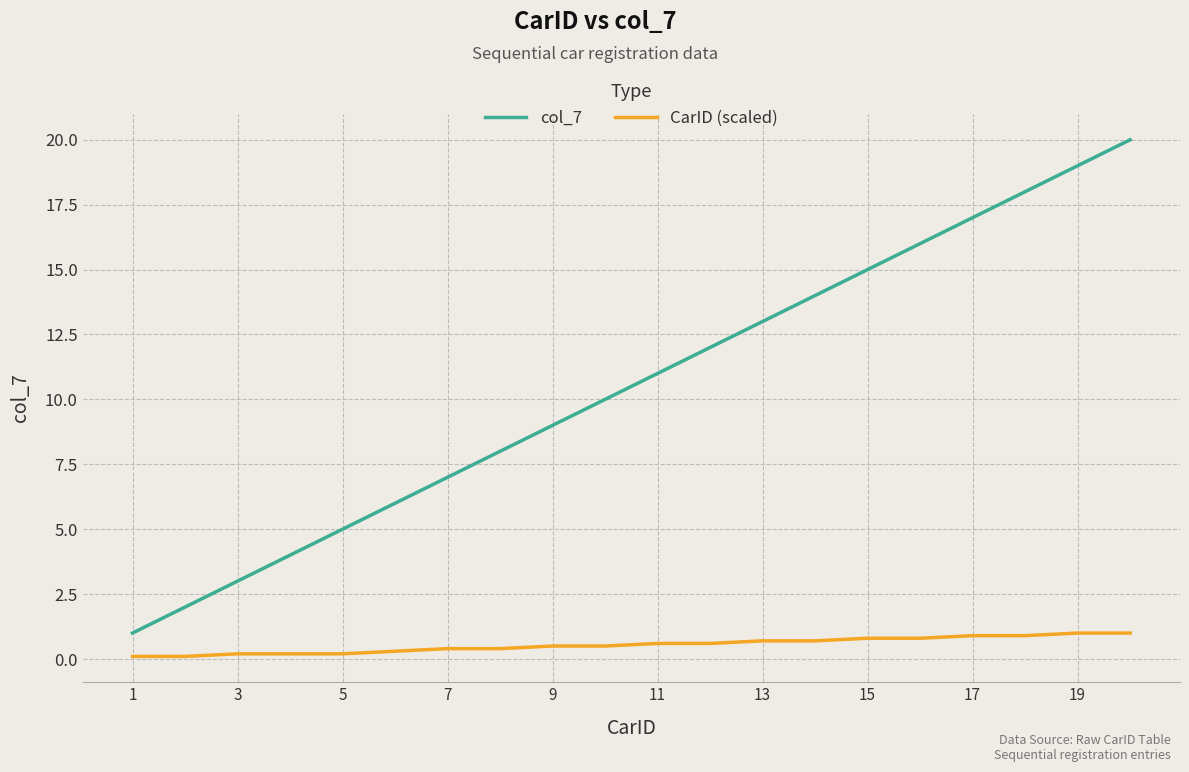

What is the difference between the maximum and minimum values in the col_7 series?

19.0